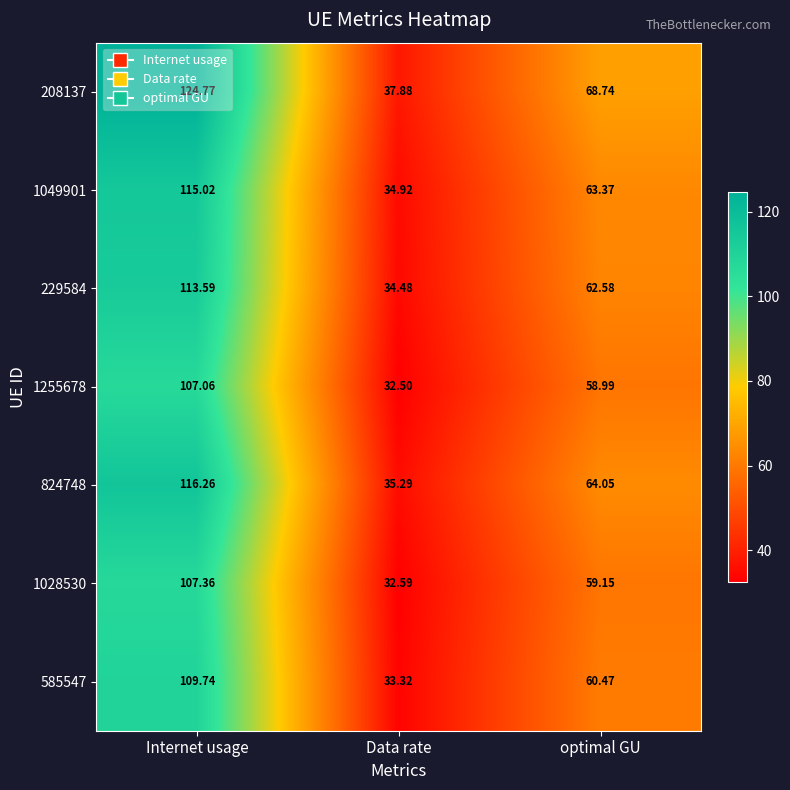

Which label corresponds to the largest value in the chart?

Internet usage